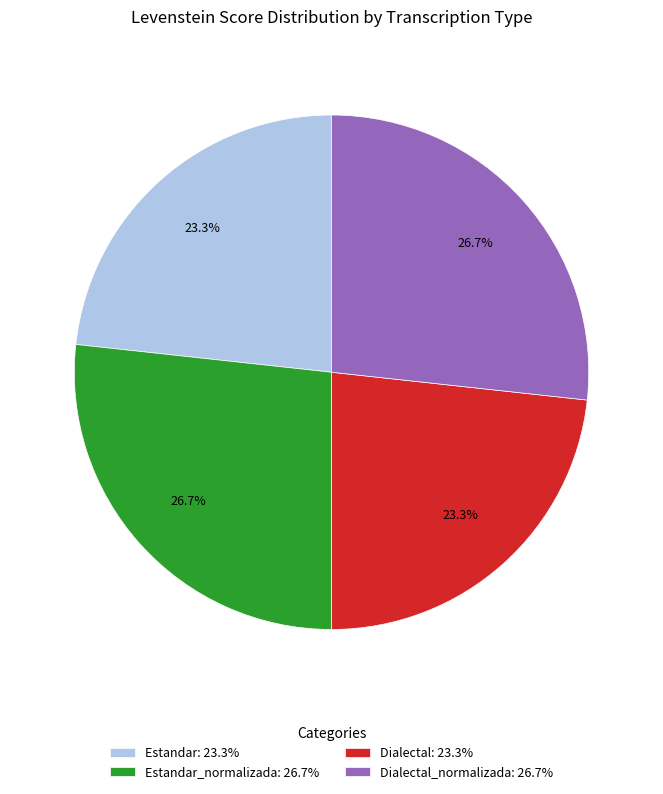

What portion of the pie excludes Dialectal: 23.3%?

76.7%